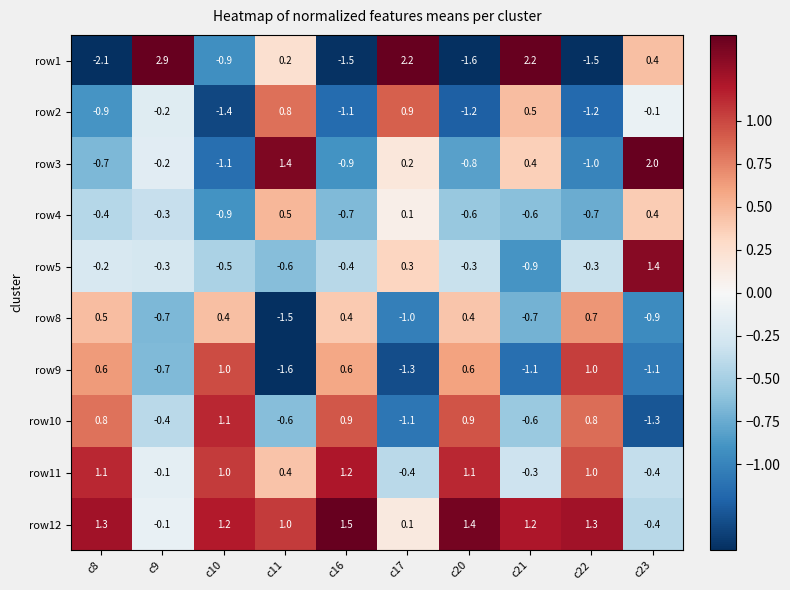

What is the difference between the second highest and second lowest values in the row11 series?

1.5